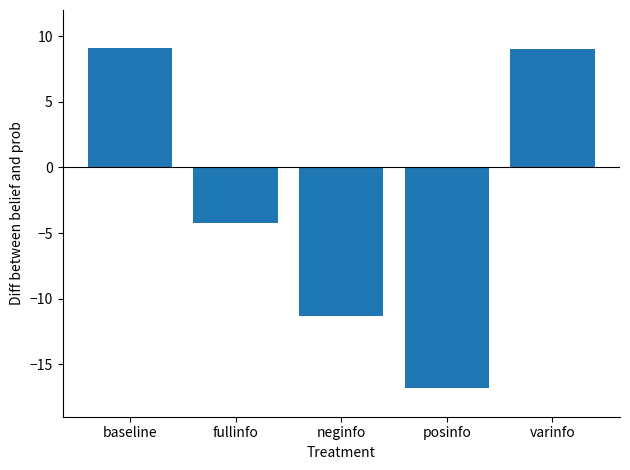

What is the label of the 3rd bar from the left?

neginfo